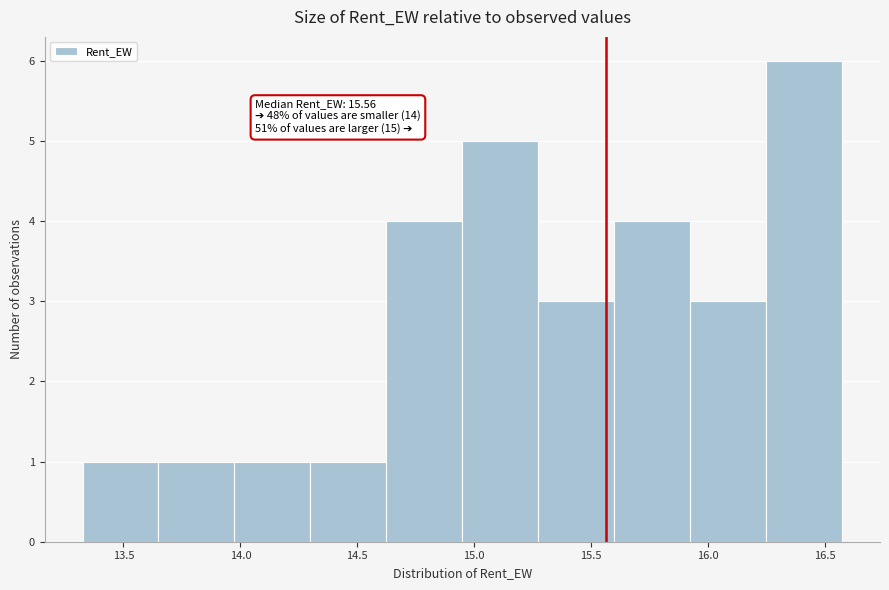

Which range on the x-axis has the tallest bar?

16.25 to 16.55